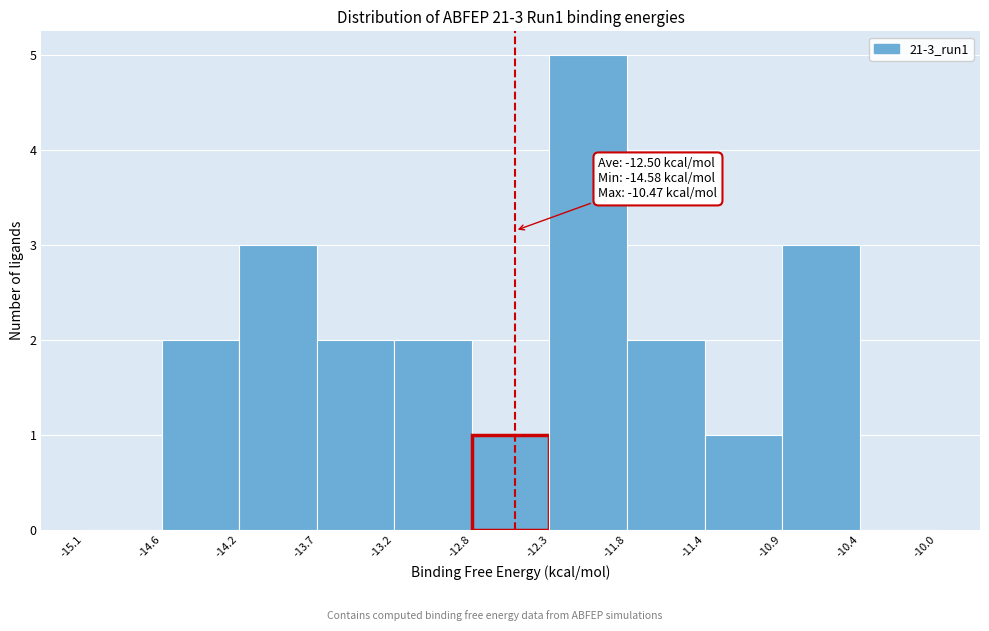

Which range on the x-axis has the tallest bar?

-12.3 to -11.8